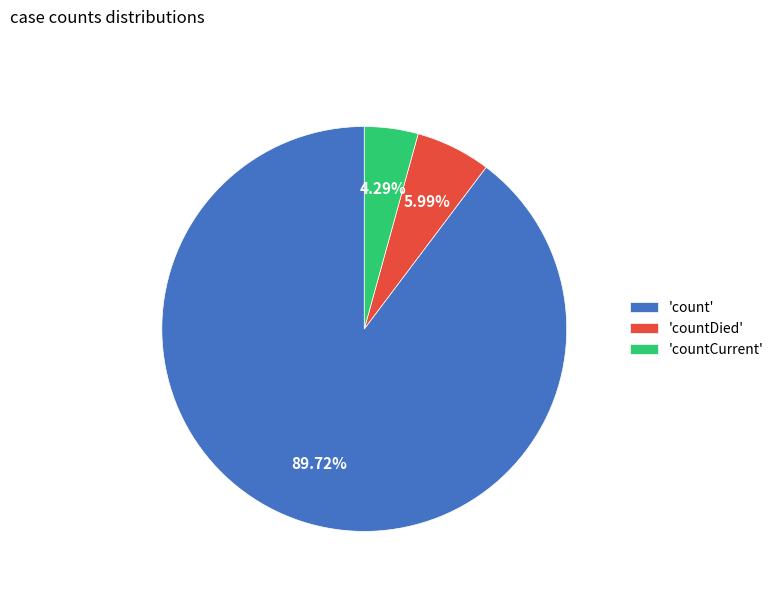

Combined, do 'countDied' and 'countCurrent' account for over 50%?

No